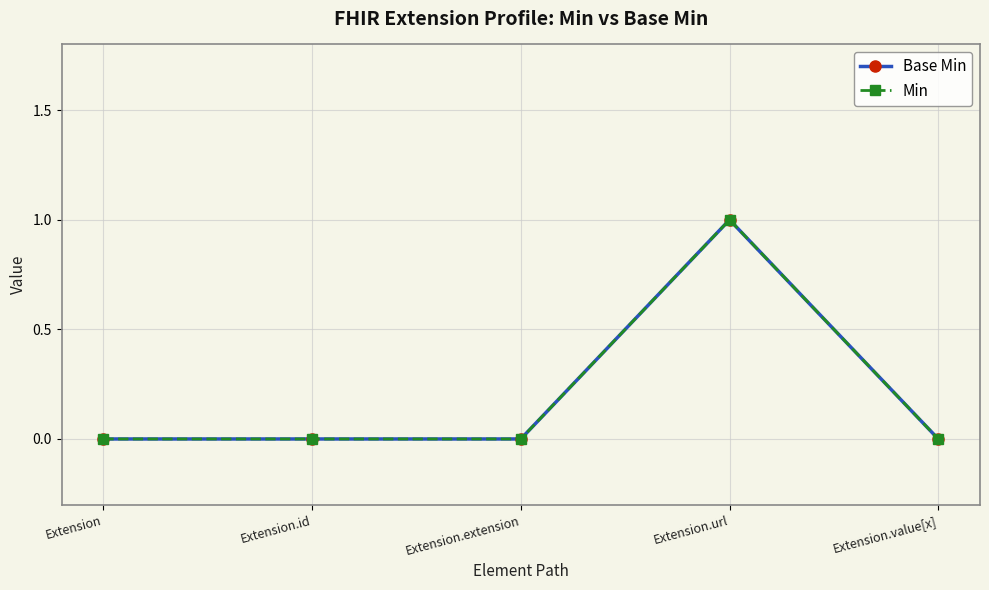

Is this an area chart (filled region under the line)?

No